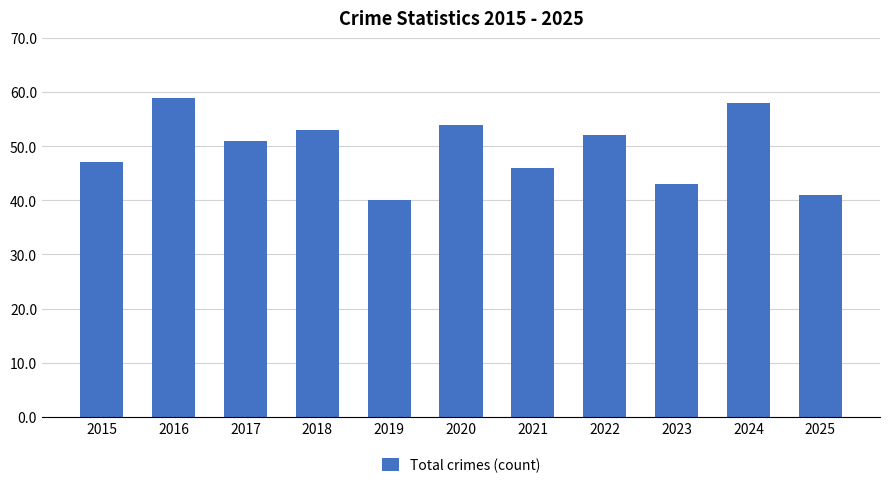

Reading left to right, extract all data points from this chart.

2015=47	2016=59	2017=51	2018=53	2019=40	2020=54	2021=46	2022=52	2023=43	2024=58	2025=41